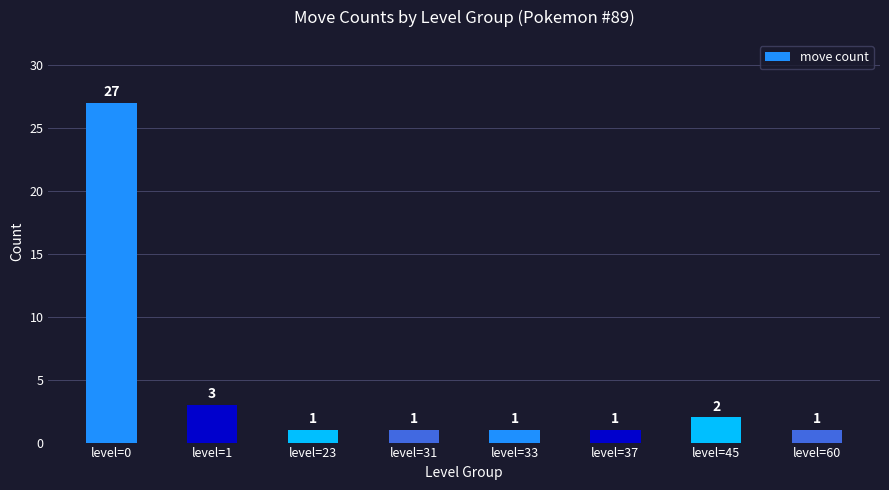

Reading left to right, transcribe all the data shown in this chart.

27	3	1	1	1	1	2	1